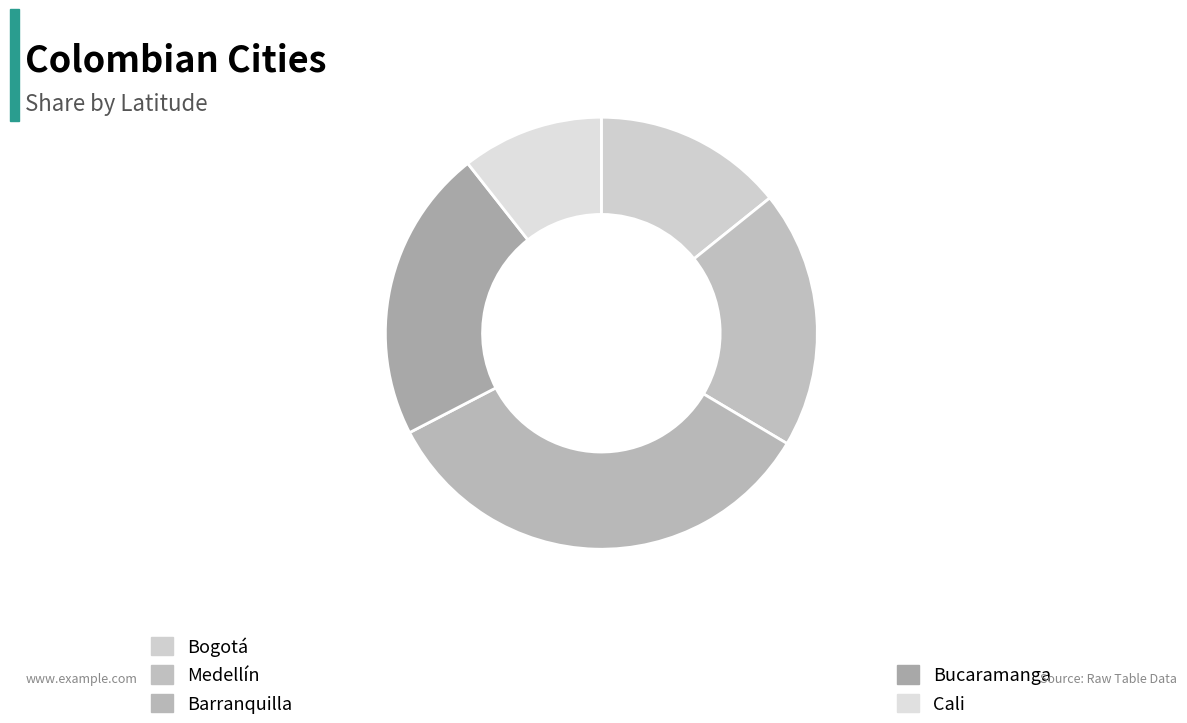

How many segments does this pie chart have?

5